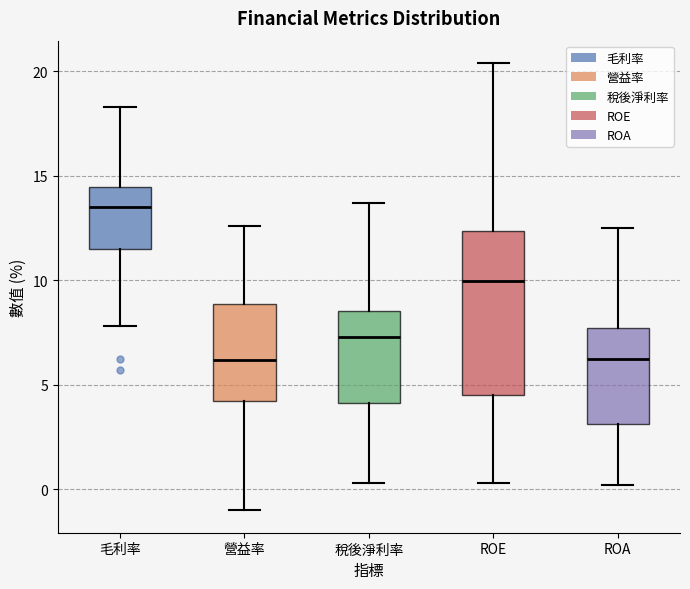

Reading left to right, read every box against the y-axis: the position of its median line, the range the box covers, and the ends of its whiskers. The values are not printed on the chart, so give them approximately, as read against the axis.

毛利率: median 13.5, box 11.5 to 14.5, whiskers 8.0 to 18.5
營益率: median 6.0, box 4.0 to 9.0, whiskers -1.0 to 12.5
稅後淨利率: median 7.5, box 4.0 to 8.5, whiskers 0.5 to 13.5
ROE: median 10.0, box 4.5 to 12.5, whiskers 0.5 to 20.5
ROA: median 6.0, box 3.0 to 7.5, whiskers 0.0 to 12.5